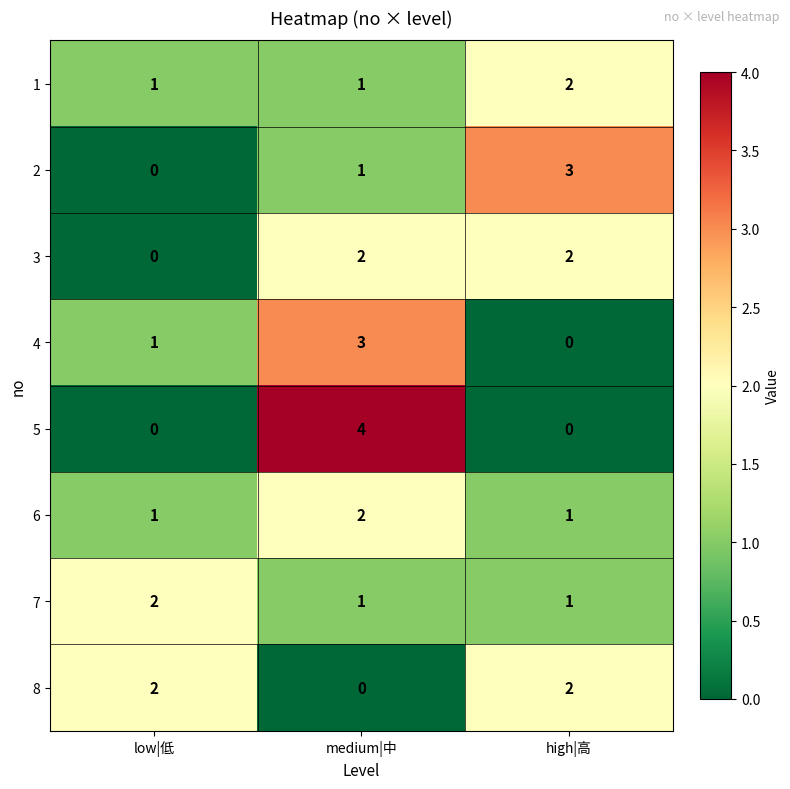

Which category has the highest value across all series?

medium|中